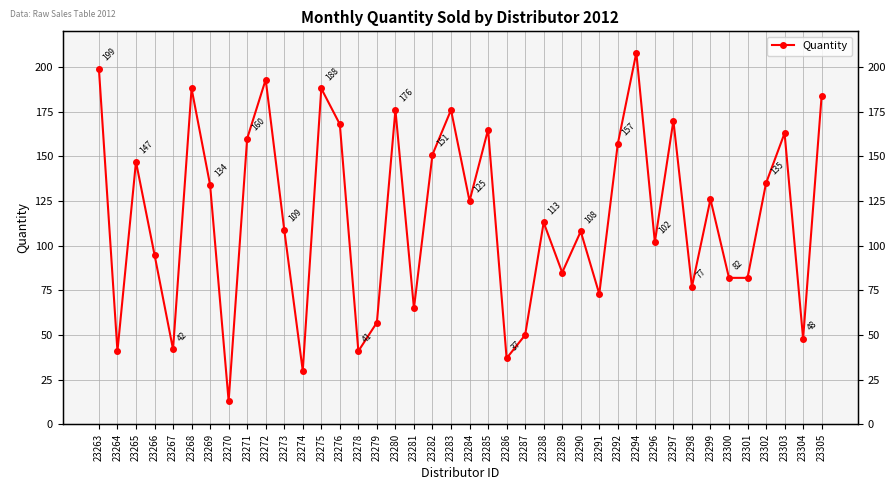

How many distinct data groups are displayed?

1